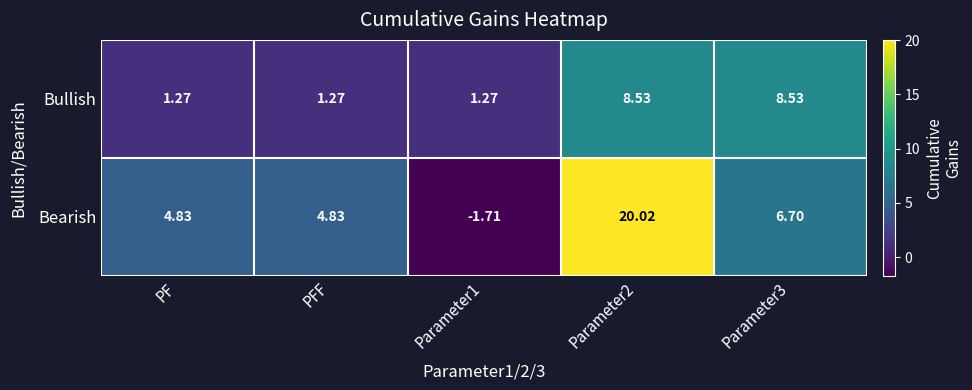

At which label does Bearish first exceed 4?

PF